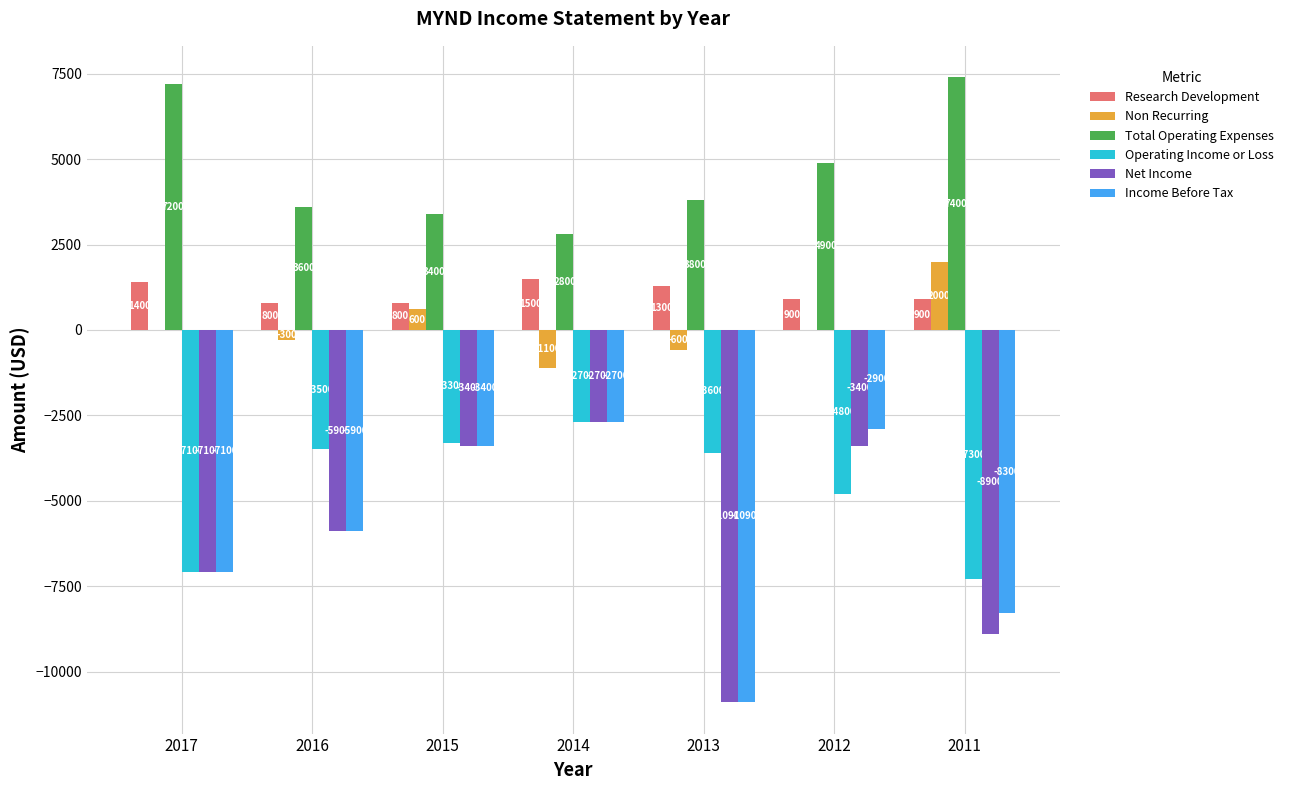

What is the highest value of the Income Before Tax series?

-2700